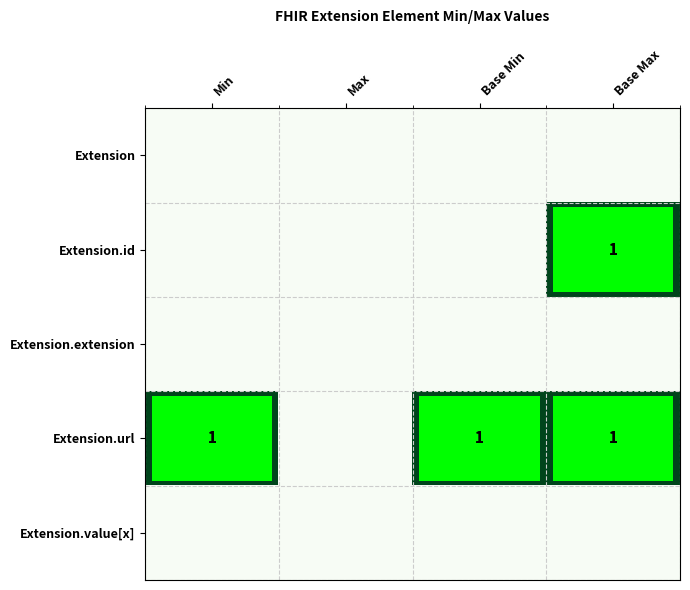

At which category does the chart reach its minimum across all series?

Min